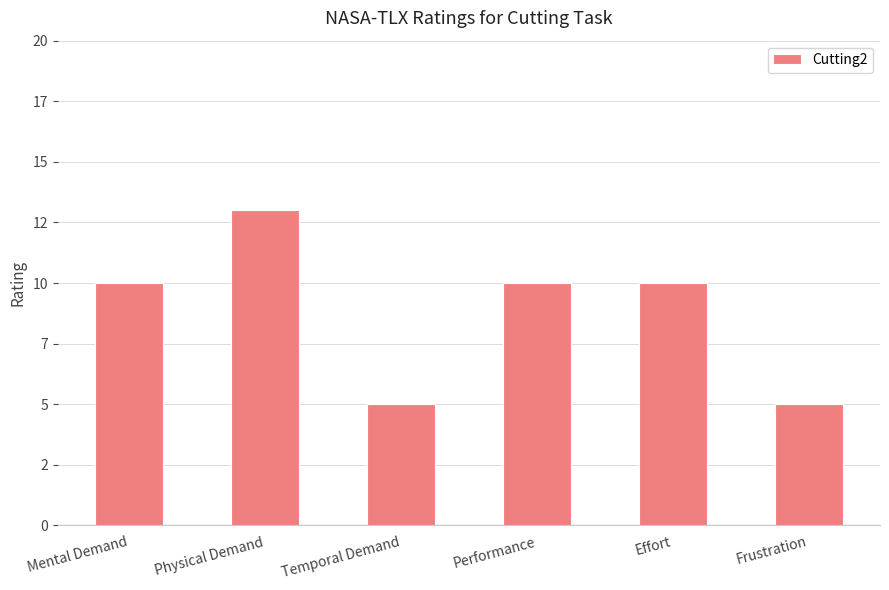

Does the chart contain any negative values?

No